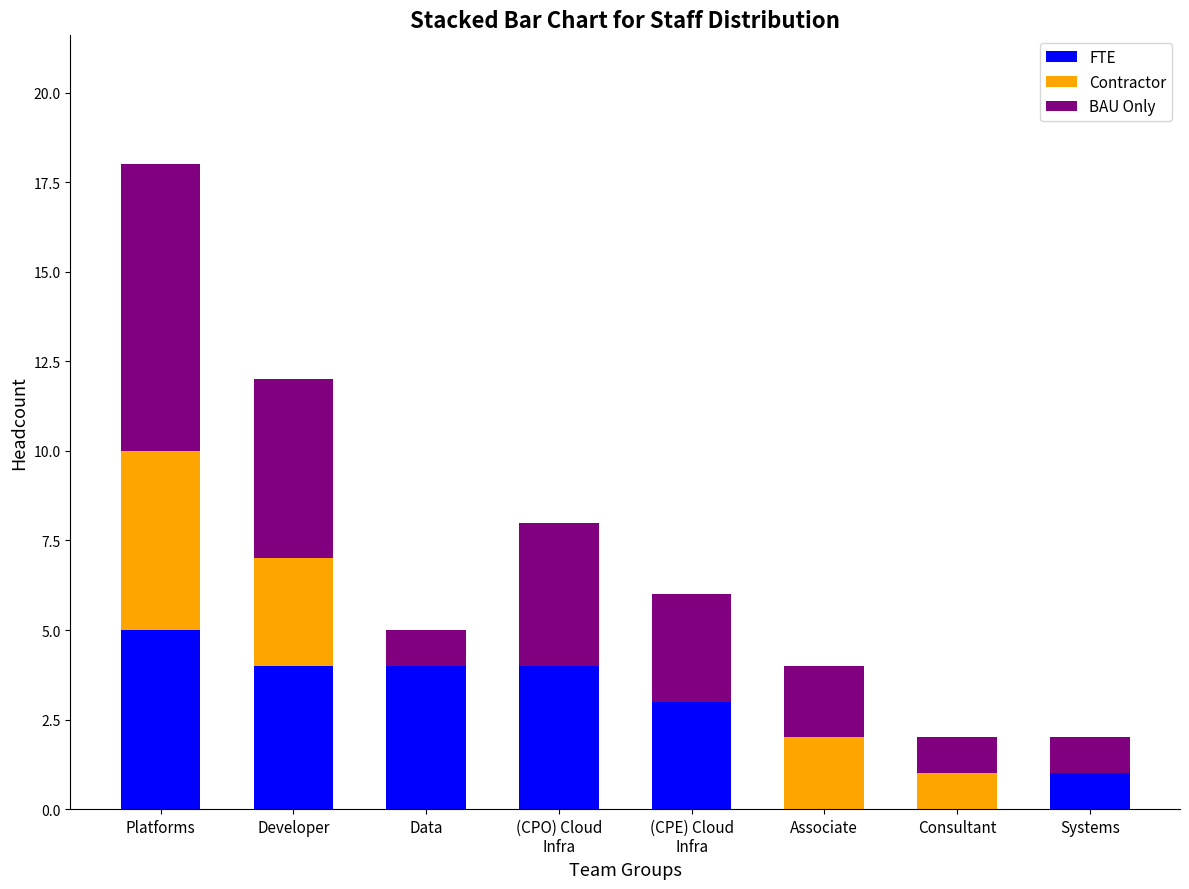

At which category is the sum across all series the highest?

Platforms